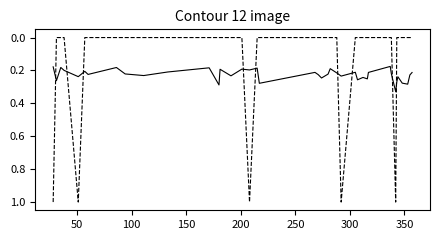

What is the maximum value shown in the chart?

1.0